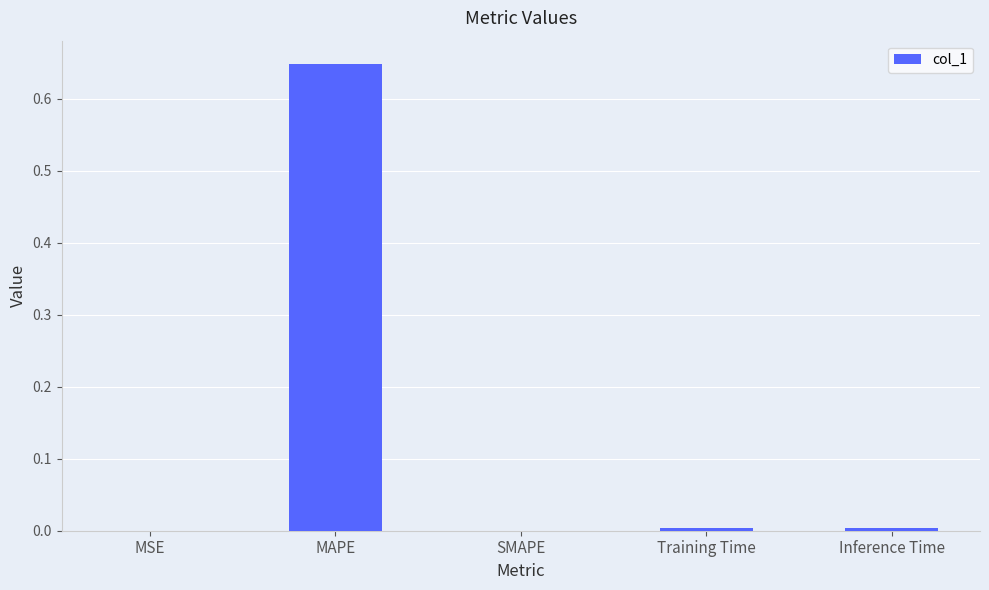

Which category has the highest value across all series?

MAPE